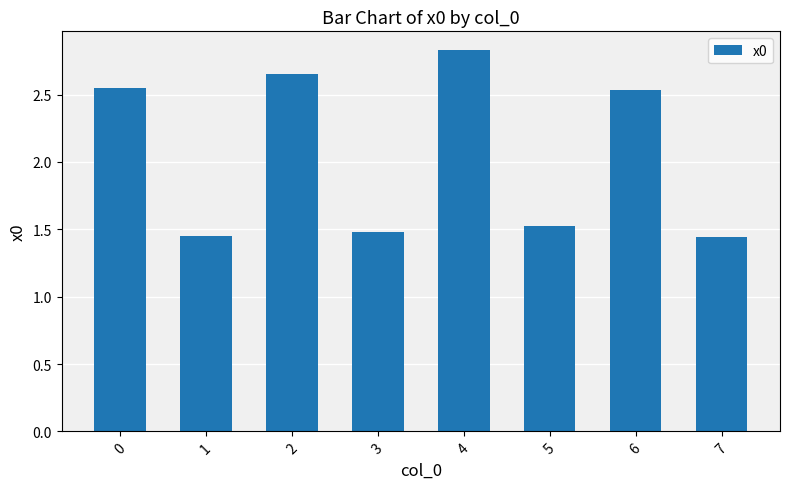

At which category does the chart reach its peak across all series?

4